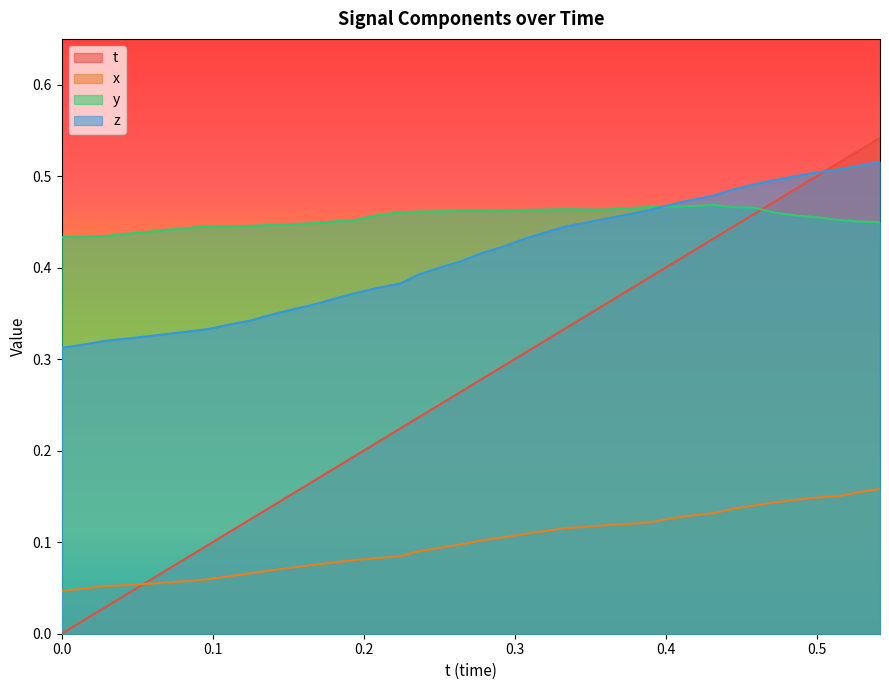

True or false: x has more than 0 interior local peaks.

False